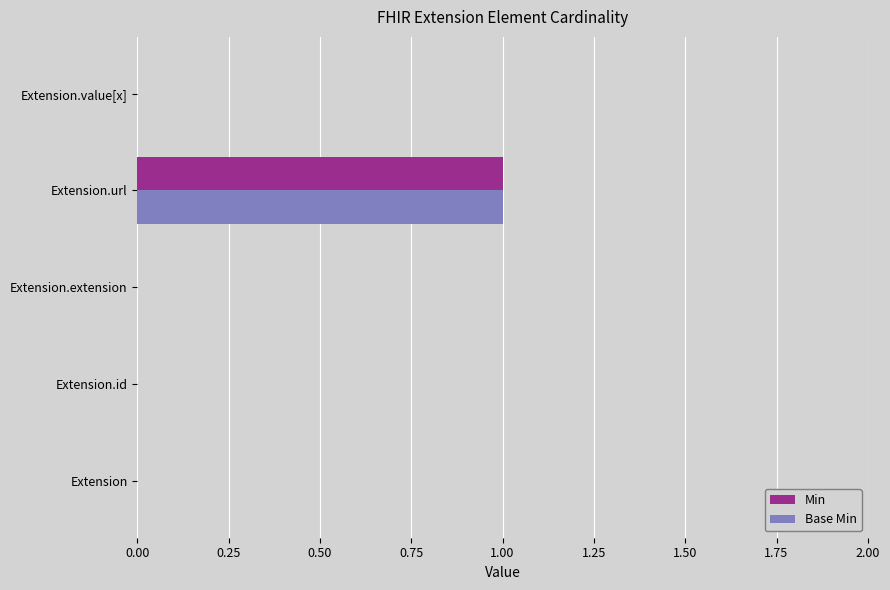

Which category has the highest value in the Base Min series?

Extension.url